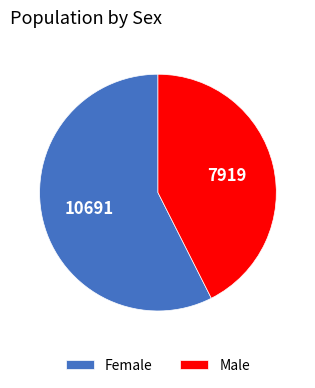

Which slice represents more than half of the pie?

Female